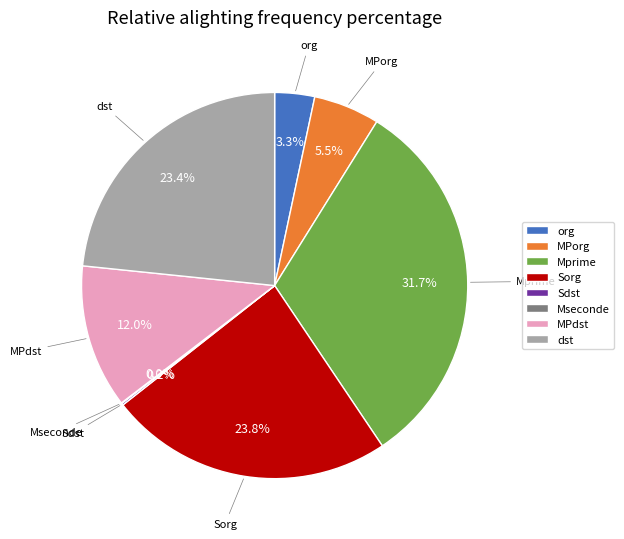

What is the largest slice in the pie chart?

Mprime